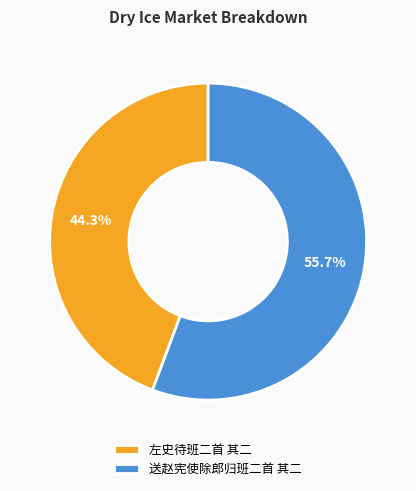

How many slices are in this pie chart?

2